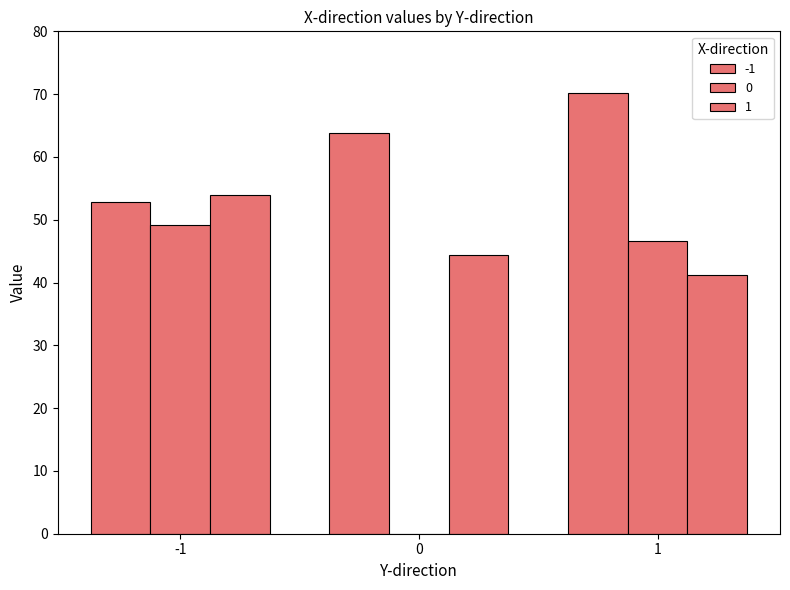

Between 1 and -1, which is larger?

1